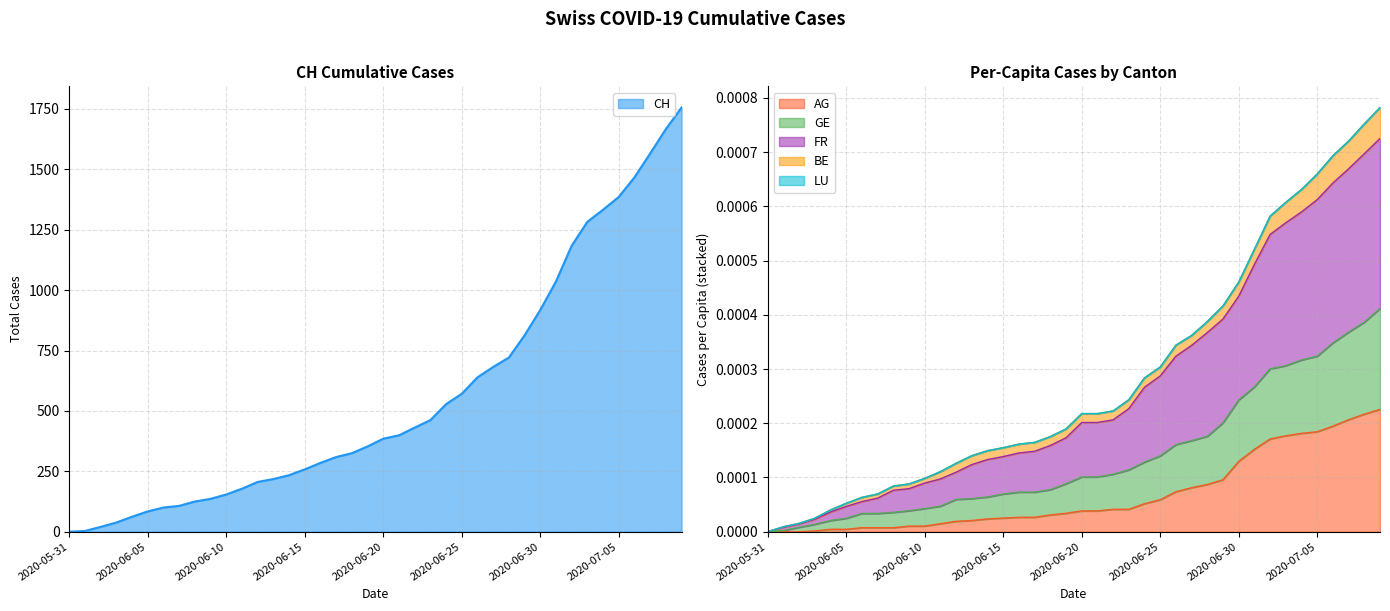

Does the chart display data point markers on the line(s)?

No